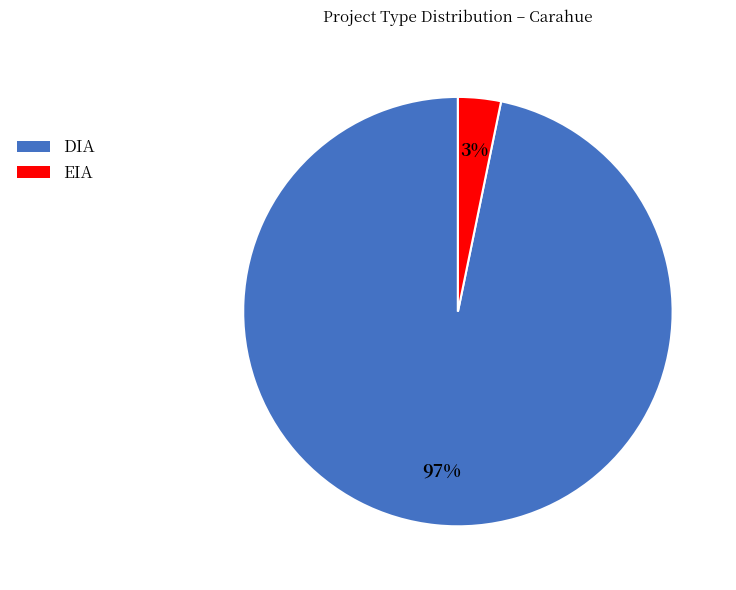

Does EIA account for over 50% of the chart?

No